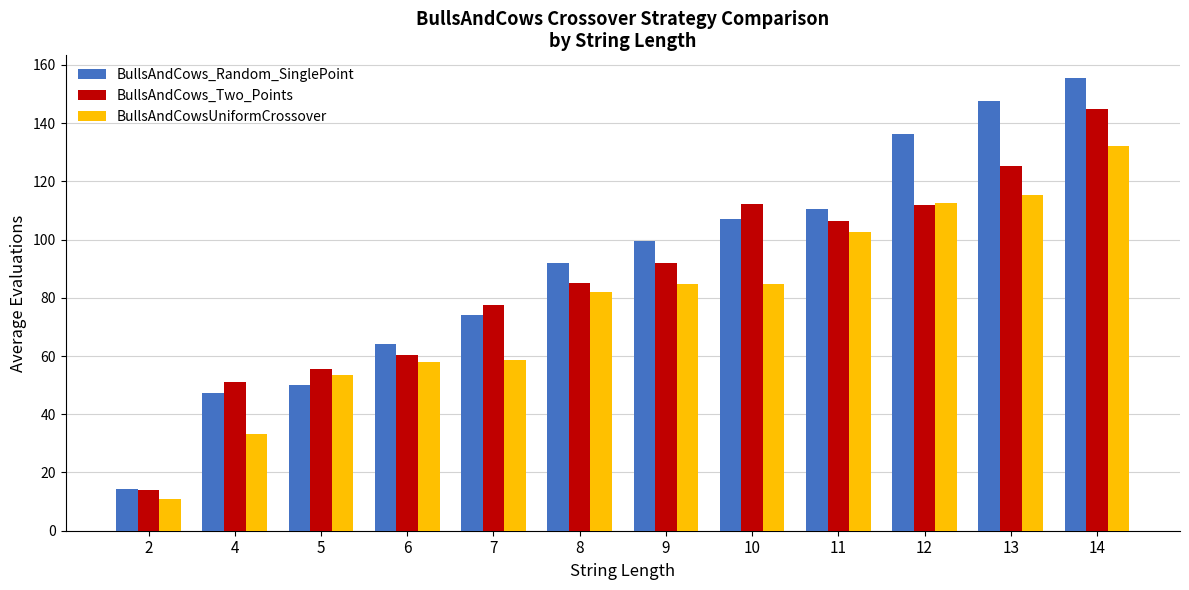

At which label does BullsAndCows_Two_Points first exceed 91?

9